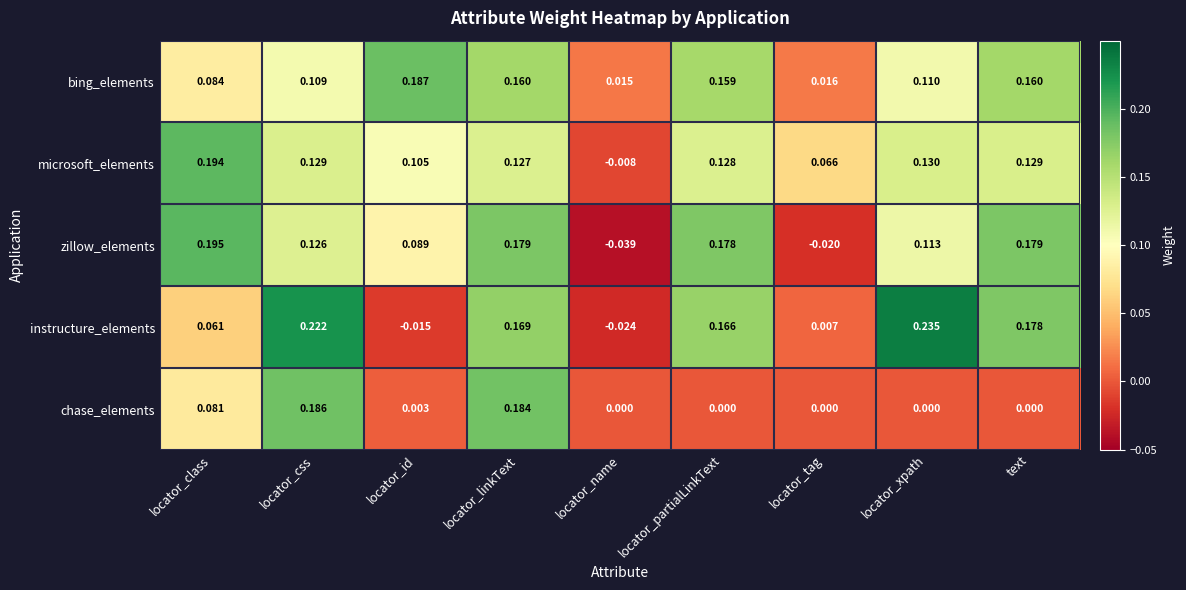

Where does the microsoft_elements series first go above 0?

locator_class